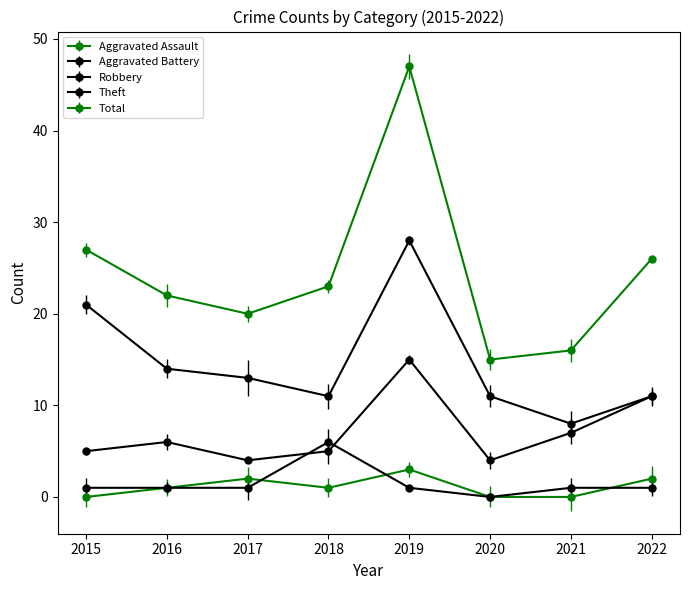

In Aggravated Battery, how many points are lower than both neighbors (excluding endpoints)?

1